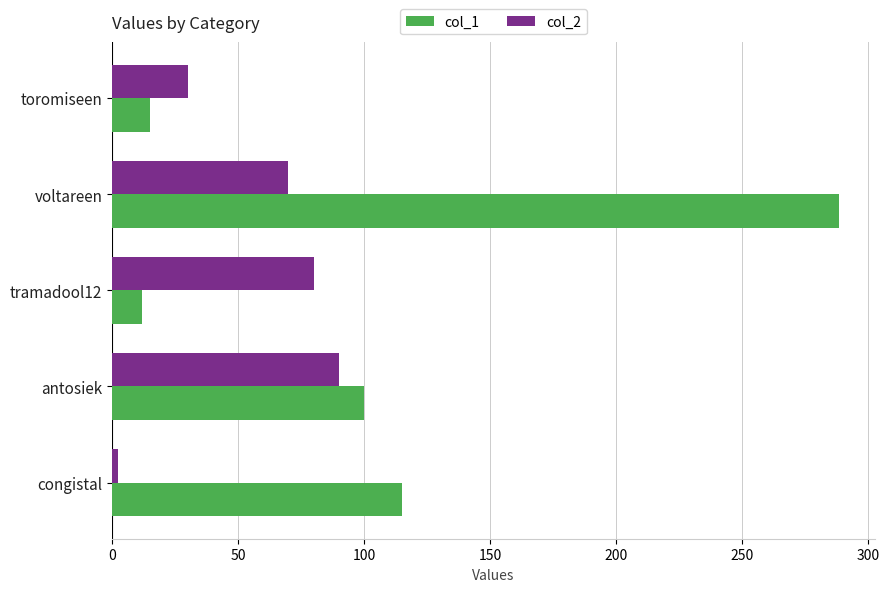

Is the value of col_2 at toromiseen greater than the value of col_1 at tramadool12?

Yes